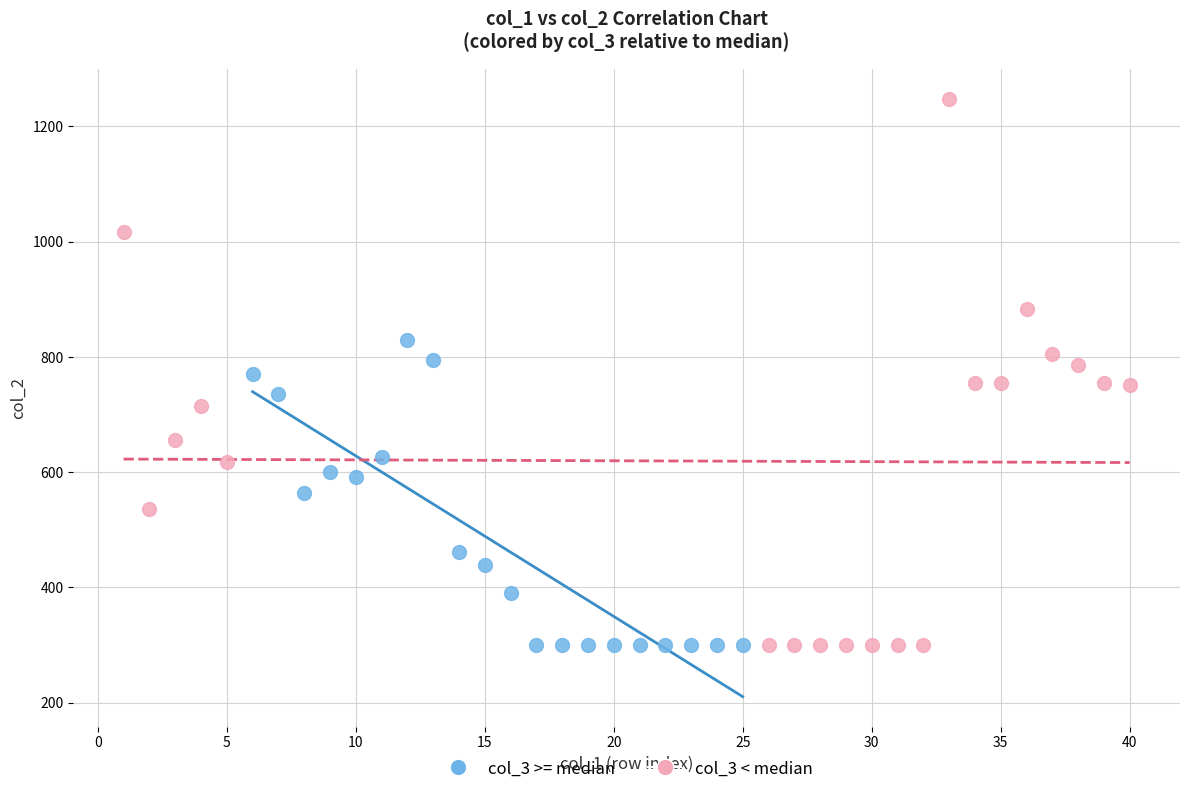

Which series has the largest Y range (max minus min)?

col_3 < median